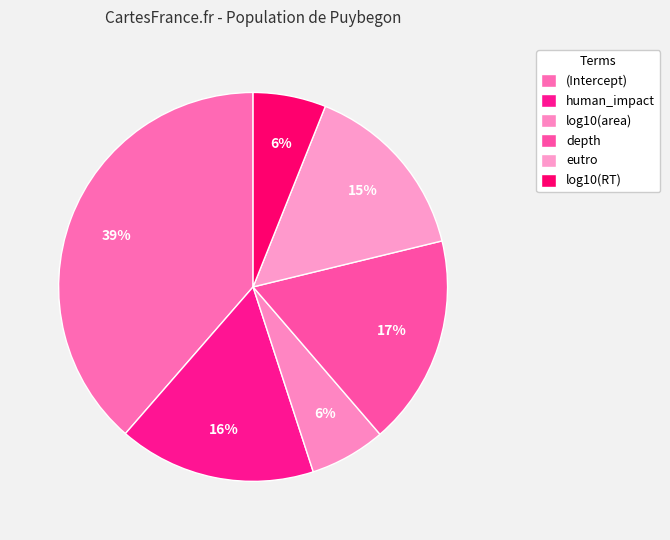

Which slice is the smallest?

log10(RT)